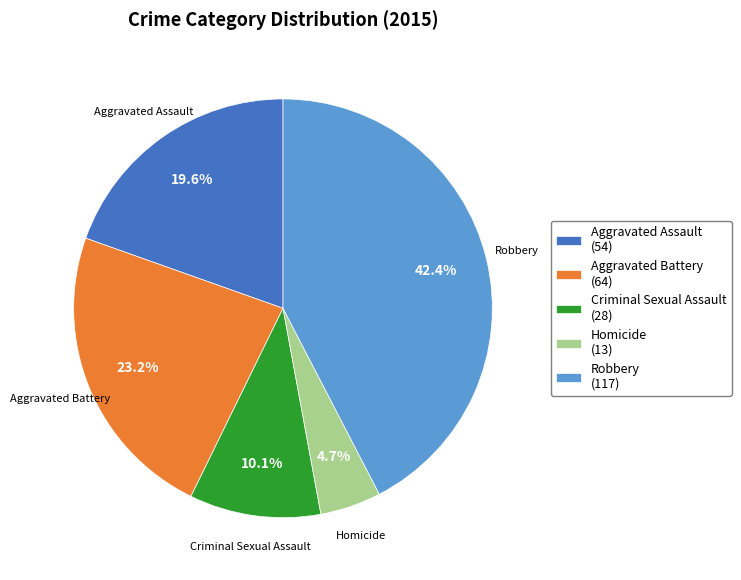

Does Robbery represent more than half of the total?

No